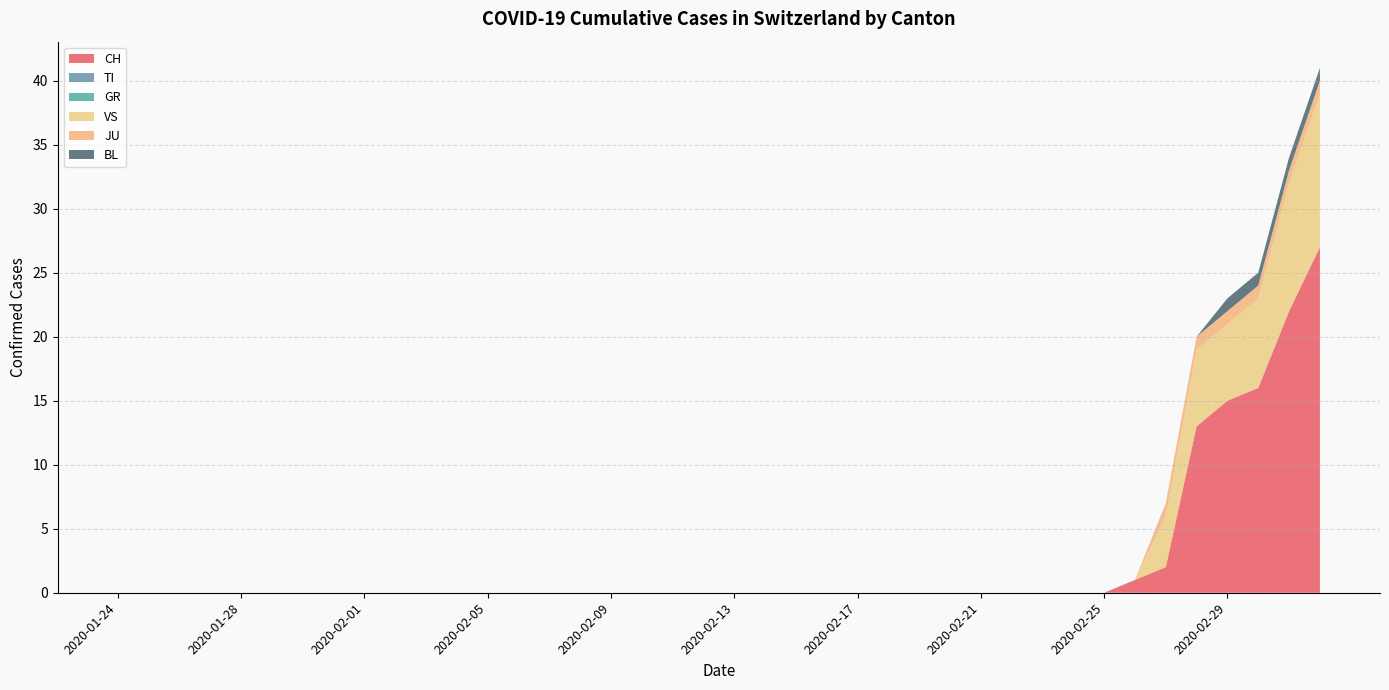

Reading left to right, extract all data points from this chart.

CH: 2020-01-24=0	2020-01-25=0	2020-01-26=0	2020-01-27=0	2020-01-28=0	2020-01-29=0	2020-01-30=0	2020-01-31=0	2020-02-01=0	2020-02-02=0	2020-02-03=0	2020-02-04=0	2020-02-05=0	2020-02-06=0	2020-02-07=0	2020-02-08=0	2020-02-09=0	2020-02-10=0	2020-02-11=0	2020-02-12=0	2020-02-13=0	2020-02-14=0	2020-02-15=0	2020-02-16=0	2020-02-17=0	2020-02-18=0	2020-02-19=0	2020-02-20=0	2020-02-21=0	2020-02-22=0	2020-02-23=0	2020-02-24=0	2020-02-25=0	2020-02-26=1	2020-02-27=2	2020-02-28=13	2020-02-29=15	2020-03-01=16	2020-03-02=22	2020-03-03=27
TI: 2020-01-24=0	2020-01-25=0	2020-01-26=0	2020-01-27=0	2020-01-28=0	2020-01-29=0	2020-01-30=0	2020-01-31=0	2020-02-01=0	2020-02-02=0	2020-02-03=0	2020-02-04=0	2020-02-05=0	2020-02-06=0	2020-02-07=0	2020-02-08=0	2020-02-09=0	2020-02-10=0	2020-02-11=0	2020-02-12=0	2020-02-13=0	2020-02-14=0	2020-02-15=0	2020-02-16=0	2020-02-17=0	2020-02-18=0	2020-02-19=0	2020-02-20=0	2020-02-21=0	2020-02-22=0	2020-02-23=0	2020-02-24=0	2020-02-25=0	2020-02-26=0	2020-02-27=0	2020-02-28=0	2020-02-29=0	2020-03-01=0	2020-03-02=0	2020-03-03=0
GR: 2020-01-24=0	2020-01-25=0	2020-01-26=0	2020-01-27=0	2020-01-28=0	2020-01-29=0	2020-01-30=0	2020-01-31=0	2020-02-01=0	2020-02-02=0	2020-02-03=0	2020-02-04=0	2020-02-05=0	2020-02-06=0	2020-02-07=0	2020-02-08=0	2020-02-09=0	2020-02-10=0	2020-02-11=0	2020-02-12=0	2020-02-13=0	2020-02-14=0	2020-02-15=0	2020-02-16=0	2020-02-17=0	2020-02-18=0	2020-02-19=0	2020-02-20=0	2020-02-21=0	2020-02-22=0	2020-02-23=0	2020-02-24=0	2020-02-25=0	2020-02-26=0	2020-02-27=0	2020-02-28=0	2020-02-29=0	2020-03-01=0	2020-03-02=0	2020-03-03=0
VS: 2020-01-24=0	2020-01-25=0	2020-01-26=0	2020-01-27=0	2020-01-28=0	2020-01-29=0	2020-01-30=0	2020-01-31=0	2020-02-01=0	2020-02-02=0	2020-02-03=0	2020-02-04=0	2020-02-05=0	2020-02-06=0	2020-02-07=0	2020-02-08=0	2020-02-09=0	2020-02-10=0	2020-02-11=0	2020-02-12=0	2020-02-13=0	2020-02-14=0	2020-02-15=0	2020-02-16=0	2020-02-17=0	2020-02-18=0	2020-02-19=0	2020-02-20=0	2020-02-21=0	2020-02-22=0	2020-02-23=0	2020-02-24=0	2020-02-25=0	2020-02-26=0	2020-02-27=4	2020-02-28=6	2020-02-29=6	2020-03-01=7	2020-03-02=10	2020-03-03=12
JU: 2020-01-24=0	2020-01-25=0	2020-01-26=0	2020-01-27=0	2020-01-28=0	2020-01-29=0	2020-01-30=0	2020-01-31=0	2020-02-01=0	2020-02-02=0	2020-02-03=0	2020-02-04=0	2020-02-05=0	2020-02-06=0	2020-02-07=0	2020-02-08=0	2020-02-09=0	2020-02-10=0	2020-02-11=0	2020-02-12=0	2020-02-13=0	2020-02-14=0	2020-02-15=0	2020-02-16=0	2020-02-17=0	2020-02-18=0	2020-02-19=0	2020-02-20=0	2020-02-21=0	2020-02-22=0	2020-02-23=0	2020-02-24=0	2020-02-25=0	2020-02-26=0	2020-02-27=1	2020-02-28=1	2020-02-29=1	2020-03-01=1	2020-03-02=1	2020-03-03=1
BL: 2020-01-24=0	2020-01-25=0	2020-01-26=0	2020-01-27=0	2020-01-28=0	2020-01-29=0	2020-01-30=0	2020-01-31=0	2020-02-01=0	2020-02-02=0	2020-02-03=0	2020-02-04=0	2020-02-05=0	2020-02-06=0	2020-02-07=0	2020-02-08=0	2020-02-09=0	2020-02-10=0	2020-02-11=0	2020-02-12=0	2020-02-13=0	2020-02-14=0	2020-02-15=0	2020-02-16=0	2020-02-17=0	2020-02-18=0	2020-02-19=0	2020-02-20=0	2020-02-21=0	2020-02-22=0	2020-02-23=0	2020-02-24=0	2020-02-25=0	2020-02-26=0	2020-02-27=0	2020-02-28=0	2020-02-29=1	2020-03-01=1	2020-03-02=1	2020-03-03=1